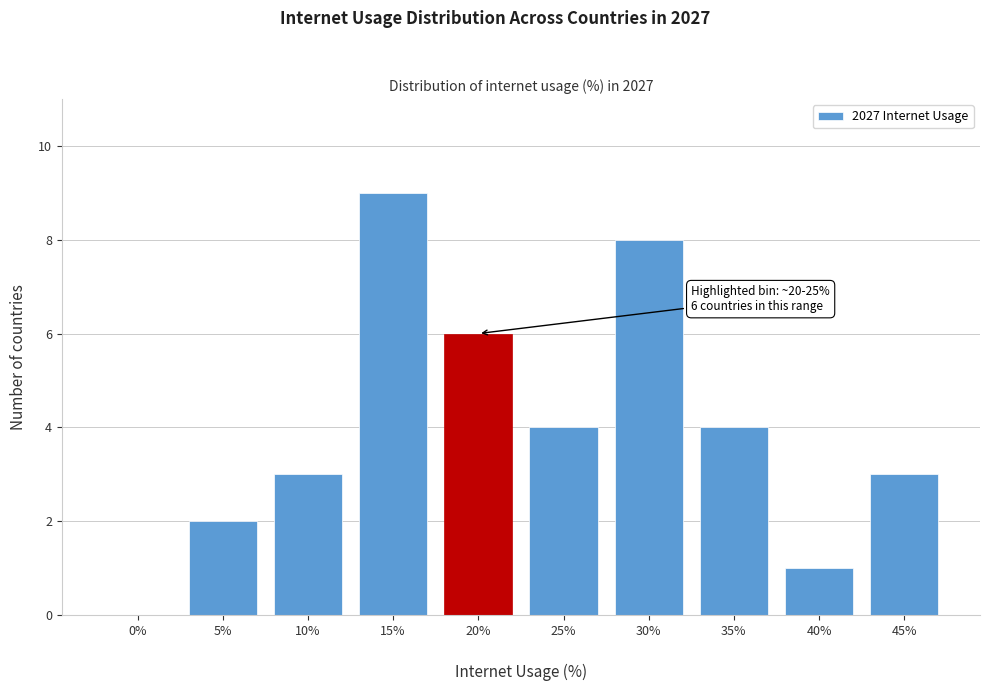

What is the maximum value shown in the chart?

9